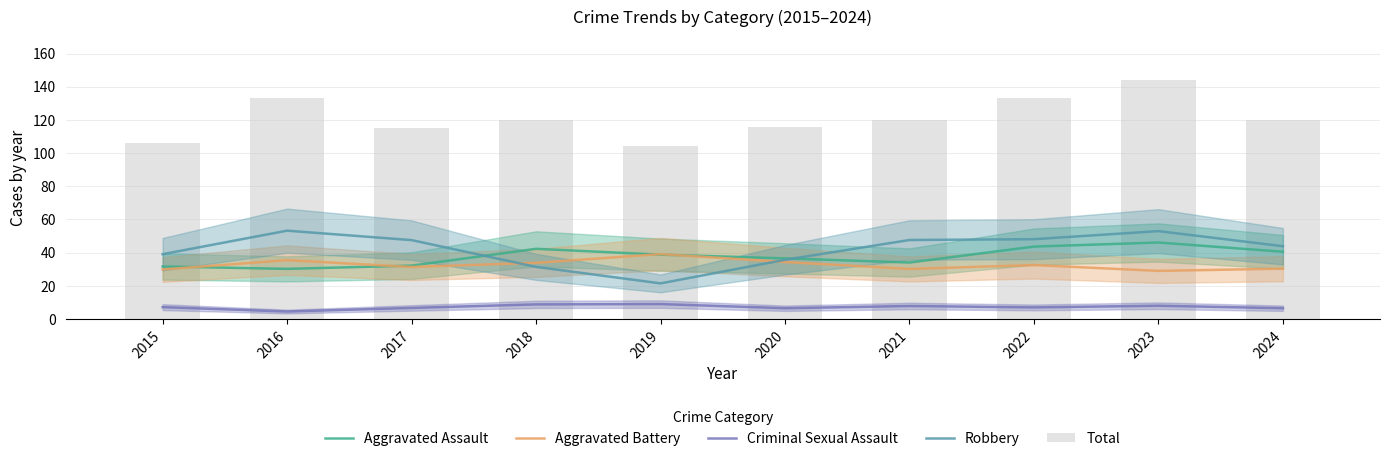

What is the difference between the maximum and second lowest values in the Aggravated Assault series?

14.5